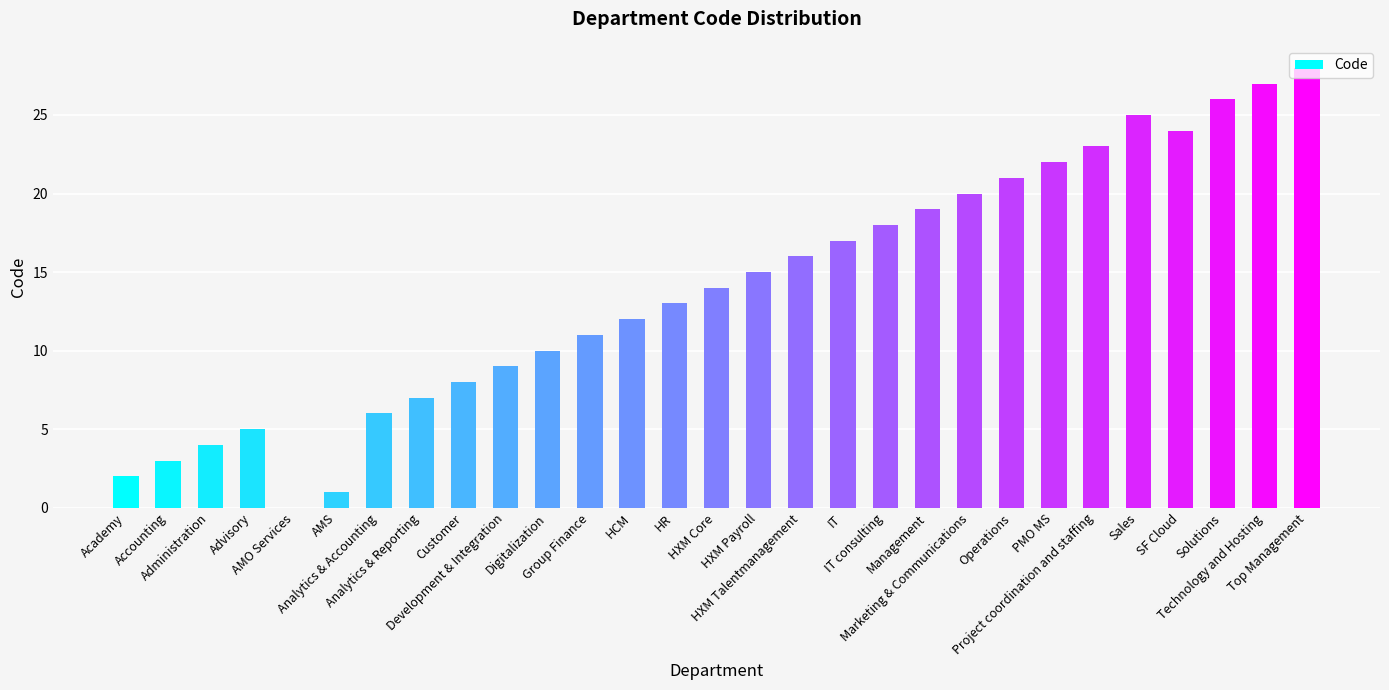

Reading left to right, extract all data points from this chart.

Academy=2	Accounting=3	Administration=4	Advisory=5	AMO Services=0	AMS=1	Analytics & Accounting=6	Analytics & Reporting=7	Customer=8	Development & Integration=9	Digitalization=10	Group Finance=11	HCM=12	HR=13	HXM Core=14	HXM Payroll=15	HXM Talentmanagement=16	IT=17	IT consulting=18	Management=19	Marketing & Communications=20	Operations=21	PMO MS=22	Project coordination and staffing=23	Sales=25	SF Cloud=24	Solutions=26	Technology and Hosting=27	Top Management=28